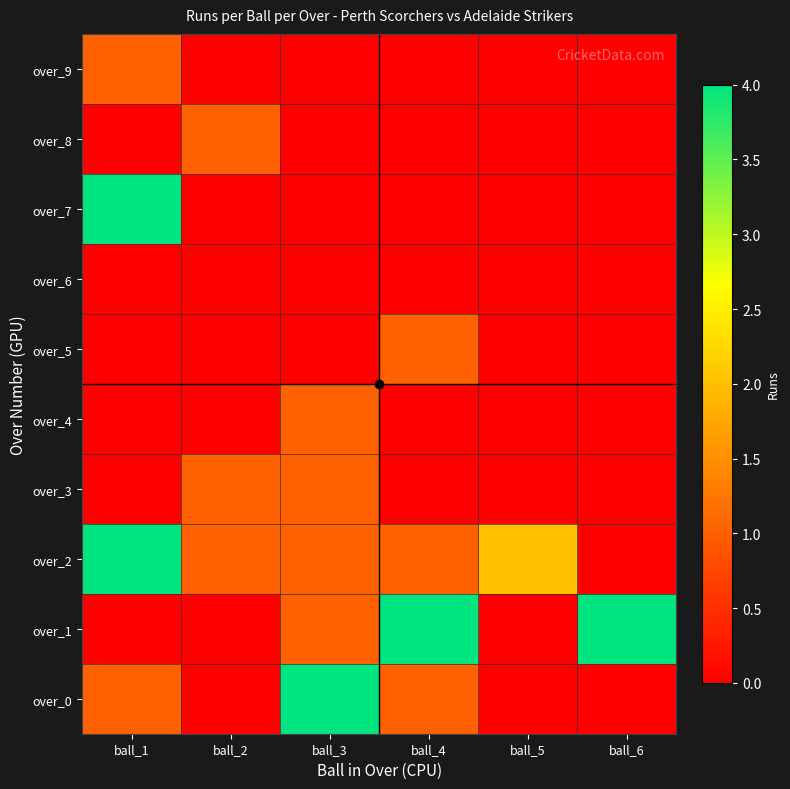

How many data points does each series have?

6